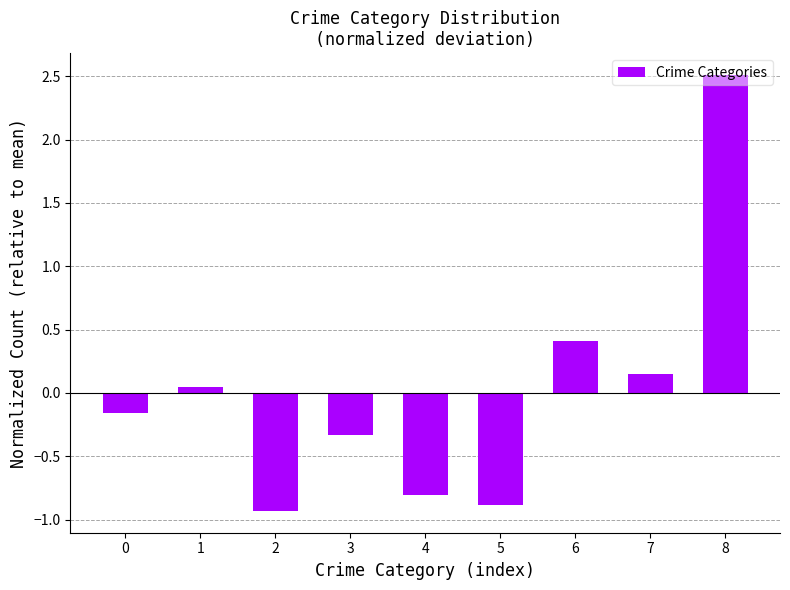

What is the value of the 3rd bar from the left?

-0.9